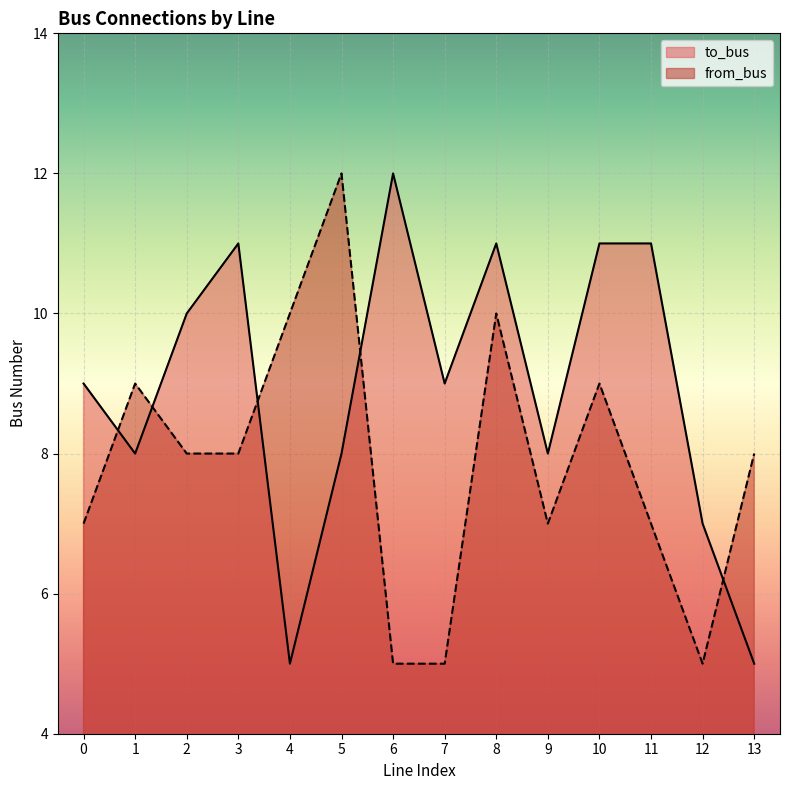

Between which two adjacent categories do to_bus and from_bus first intersect?

0 and 1